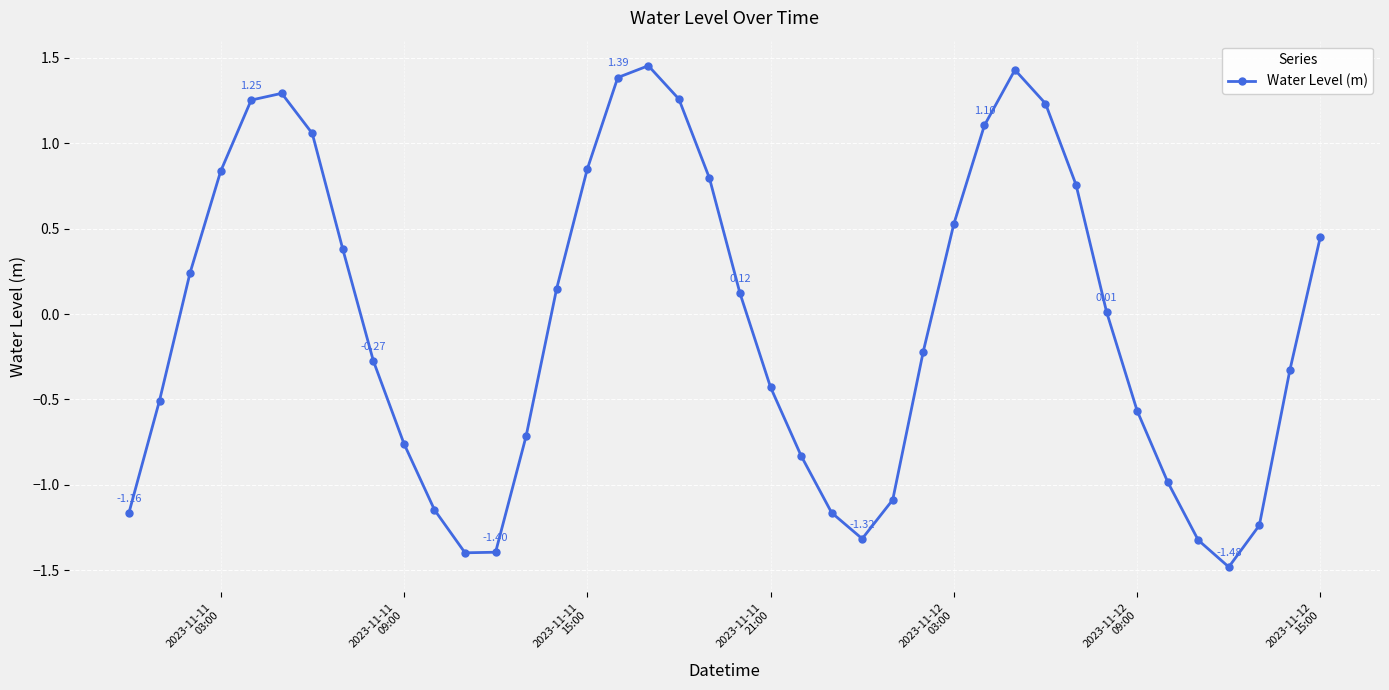

What is the difference between the maximum and second lowest values?

2.9